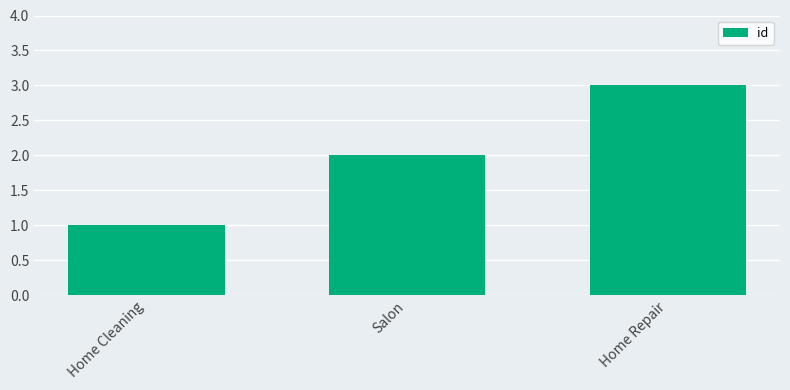

What is the label of the 3rd bar from the left?

Home Repair